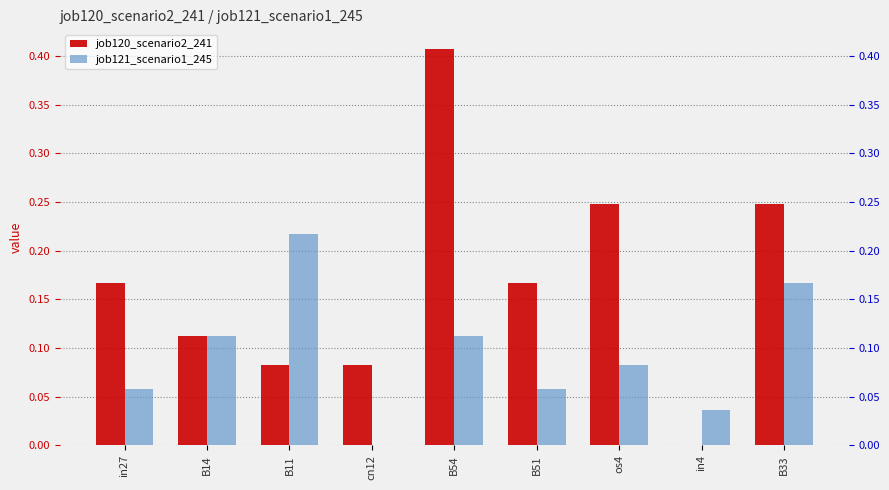

Which series has the largest total across all categories?

job120_scenario2_241